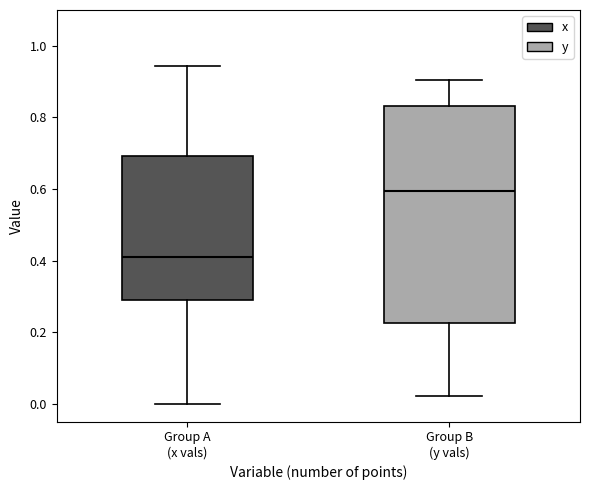

Reading left to right, transcribe this box plot: for each box, give where its median line is, the range the box spans, and where its two whiskers end, as read against the y-axis. The values are not printed on the chart, so give them approximately, as read against the axis.

Group A (x vals): median 0.42, box 0.30 to 0.70, whiskers 0.00 to 0.94
Group B (y vals): median 0.60, box 0.22 to 0.84, whiskers 0.02 to 0.90